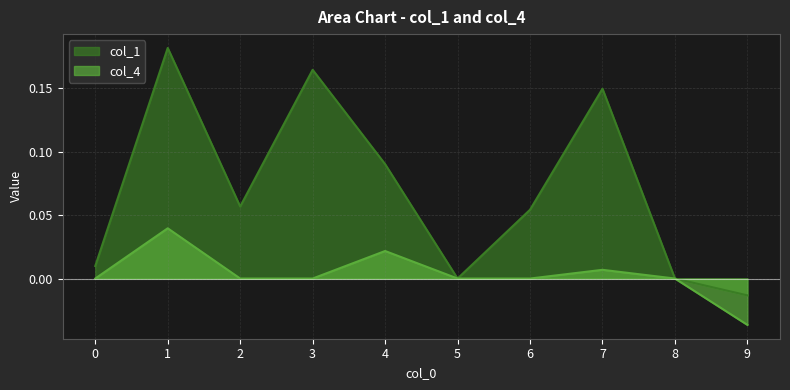

What is the difference between the second highest and second lowest values in the col_1 series?

0.2